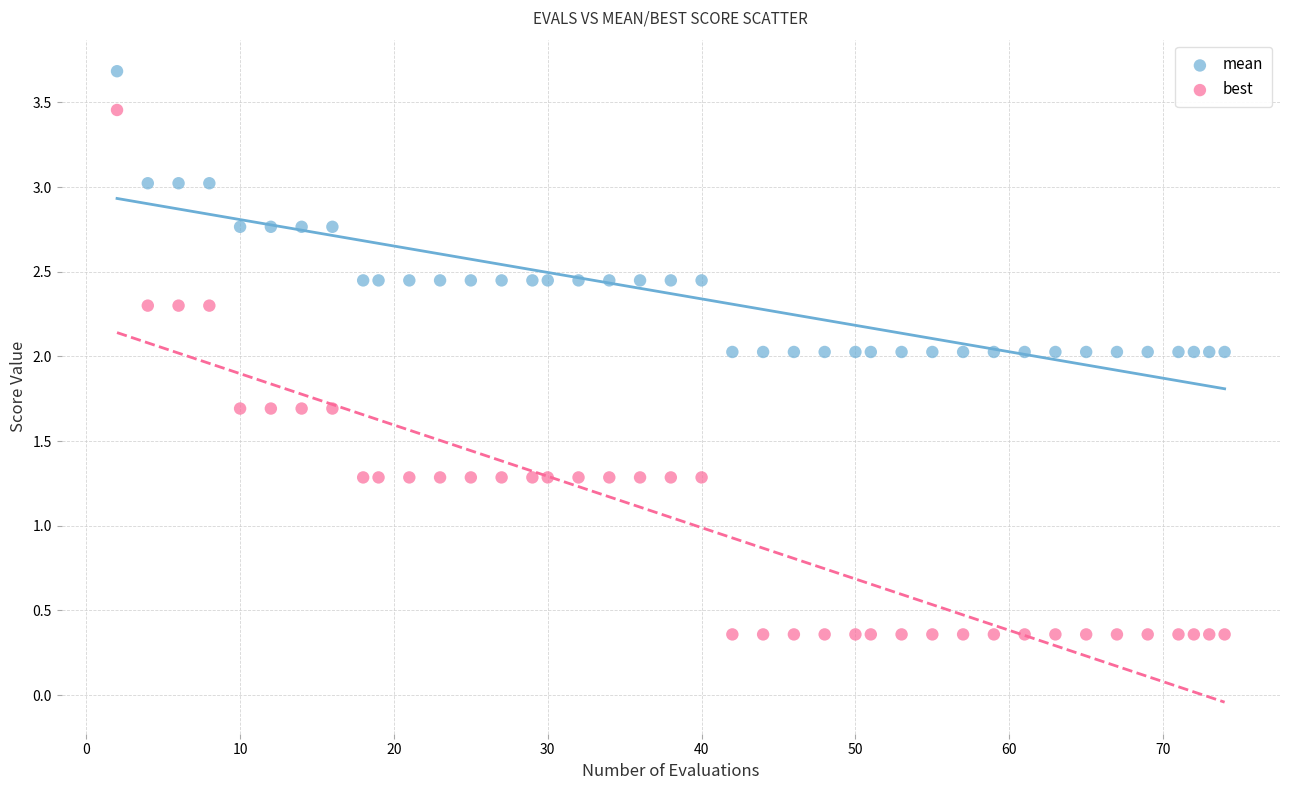

Which series contains the lowest Y value?

best